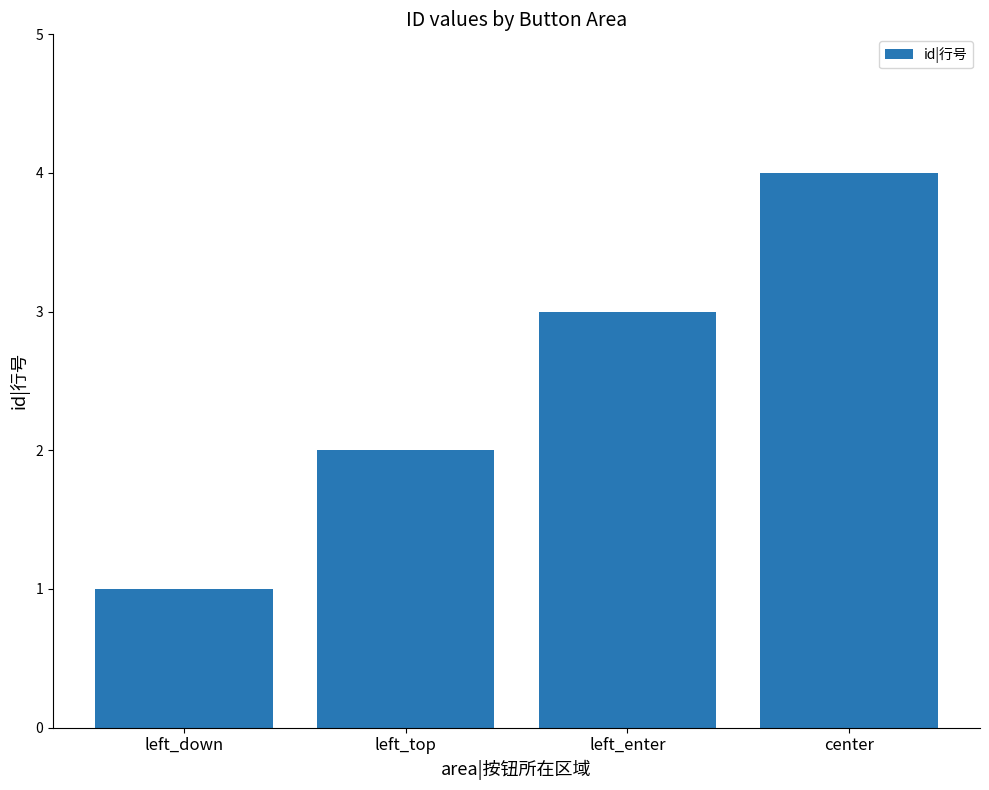

What is the change in value from left_enter to center?

+1